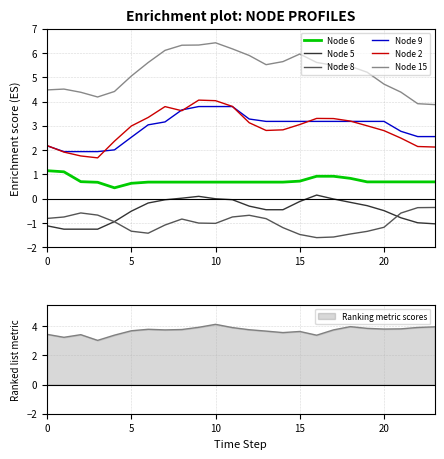

True or false: Node 15 has a value of 5.2 at 19.

True